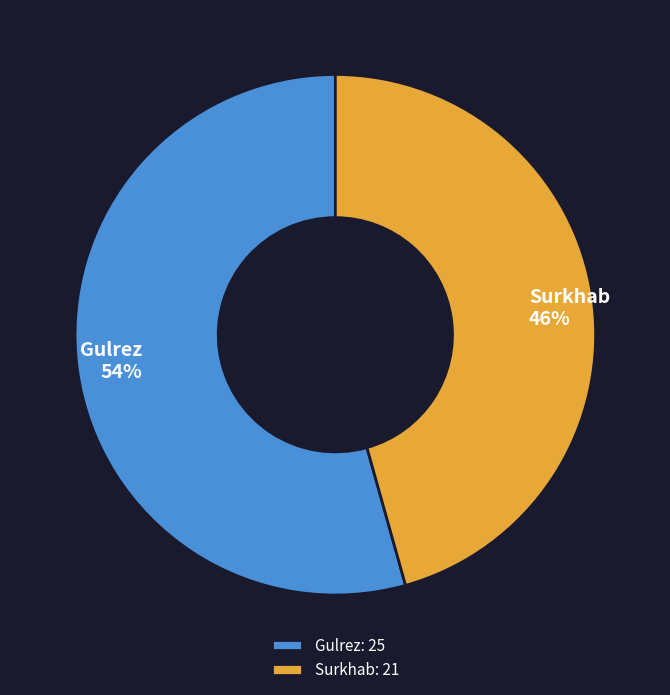

How many segments does this pie chart have?

2